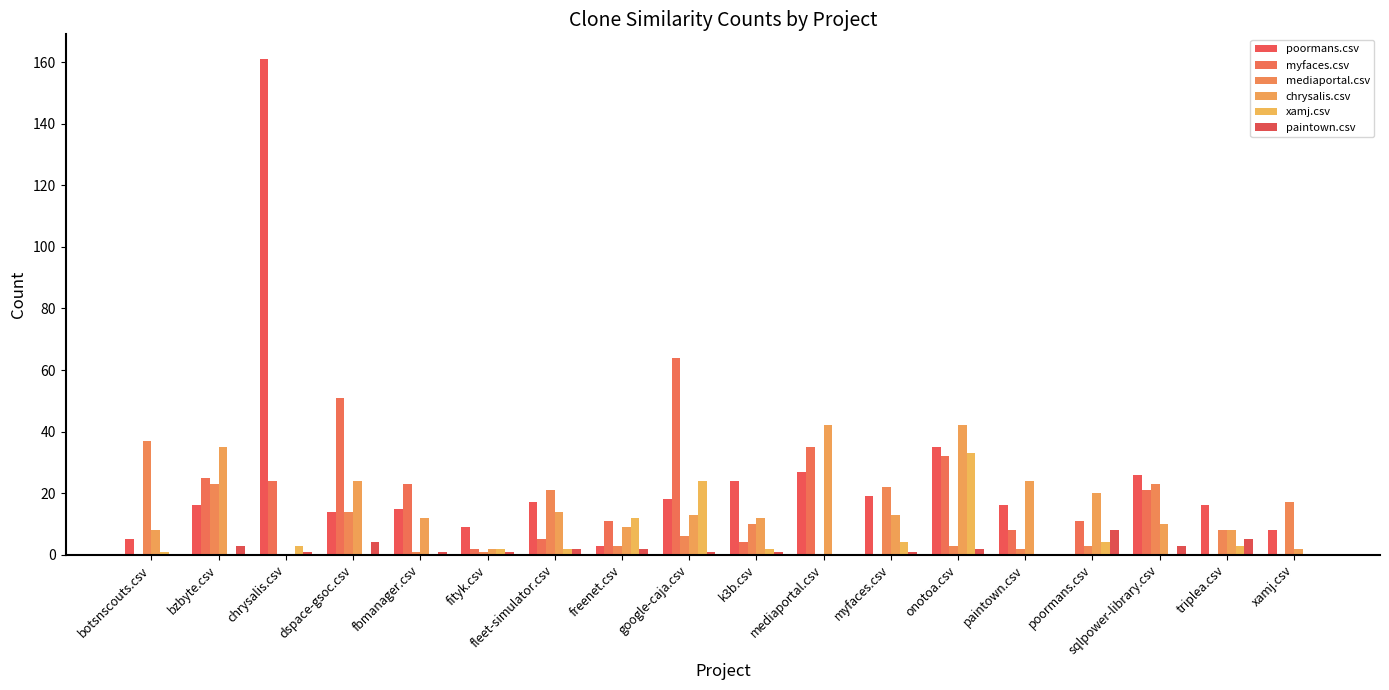

Between fleet-simulator.csv and onotoa.csv, which series saw the biggest shift?

xamj.csv